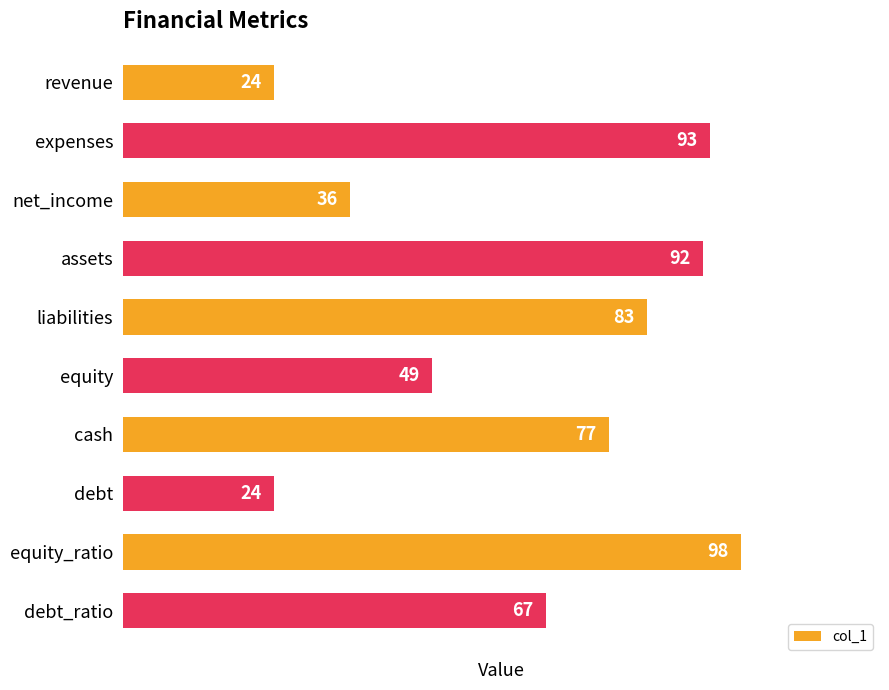

Reading top to bottom, extract all data points from this chart.

revenue=24	expenses=93	net_income=36	assets=92	liabilities=83	equity=49	cash=77	debt=24	equity_ratio=98	debt_ratio=67